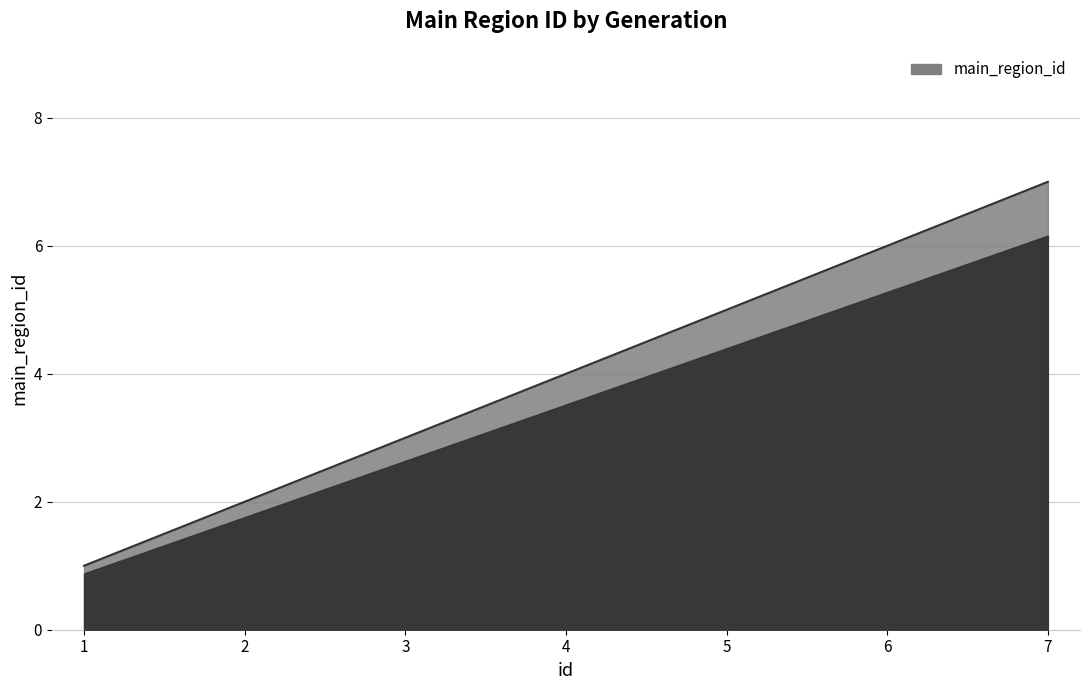

Does the chart have visible grid lines?

Yes